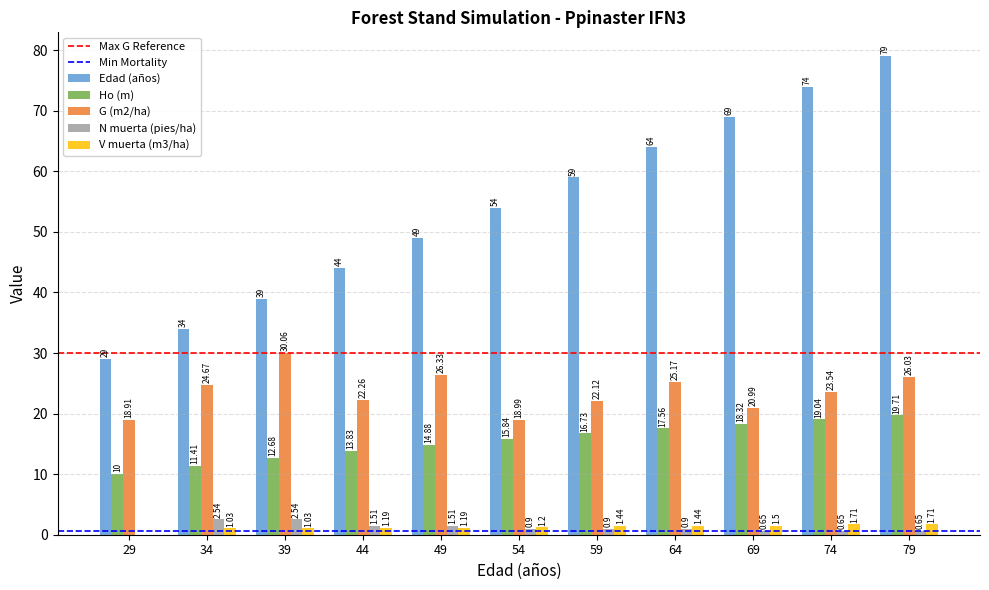

Between 39 and 44, which series saw the biggest shift?

G (m2/ha)